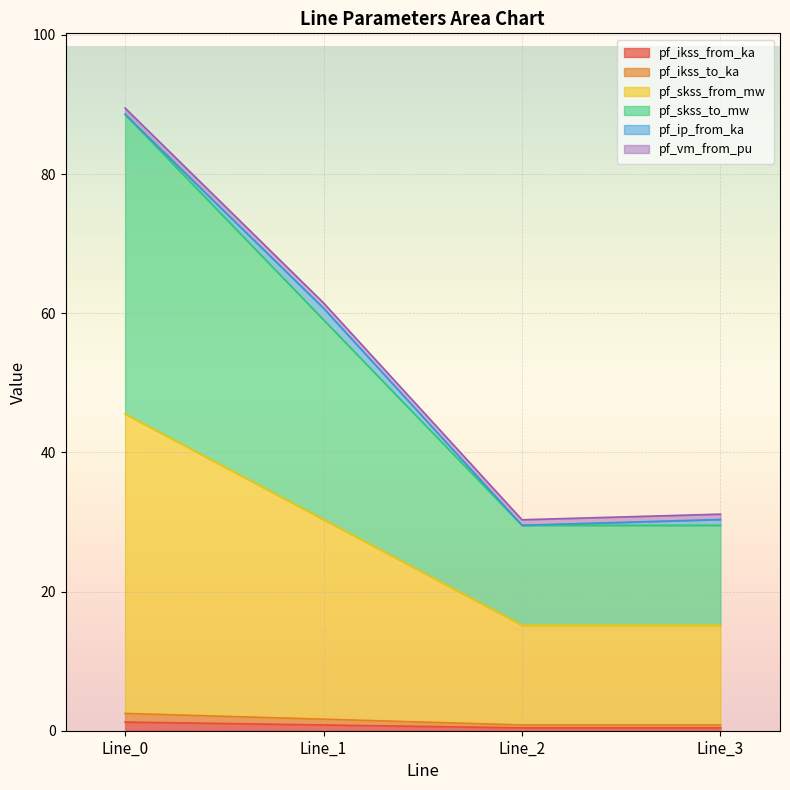

True or false: pf_ikss_from_ka and pf_ikss_to_ka cross at least once.

False